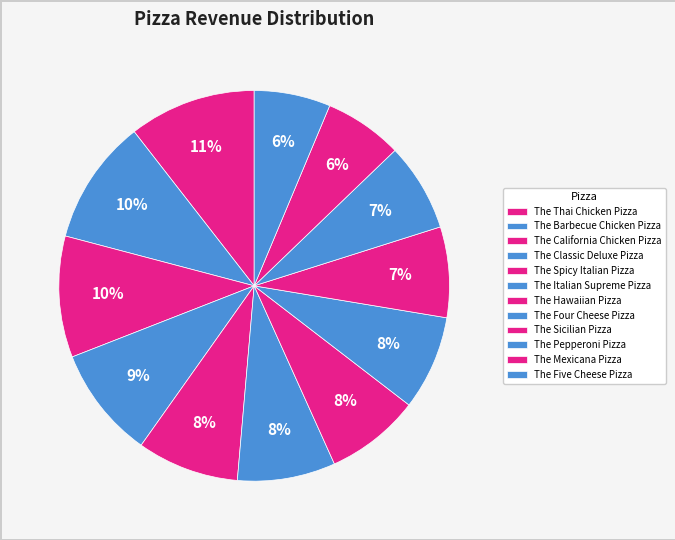

How many segments does this pie chart have?

12